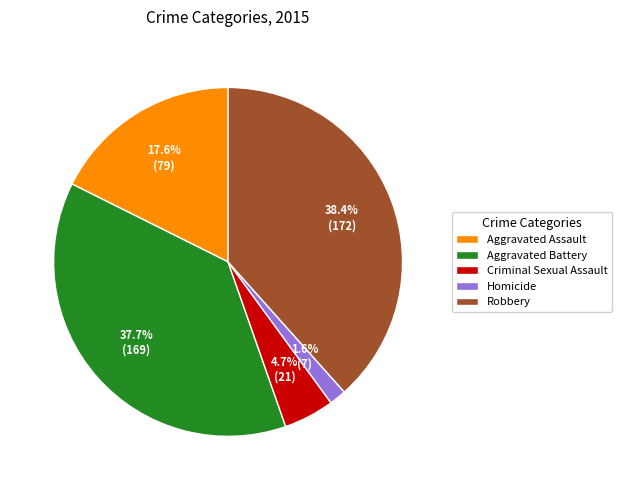

To the nearest percent, what is the combined percentage of Aggravated Battery and Robbery?

76%